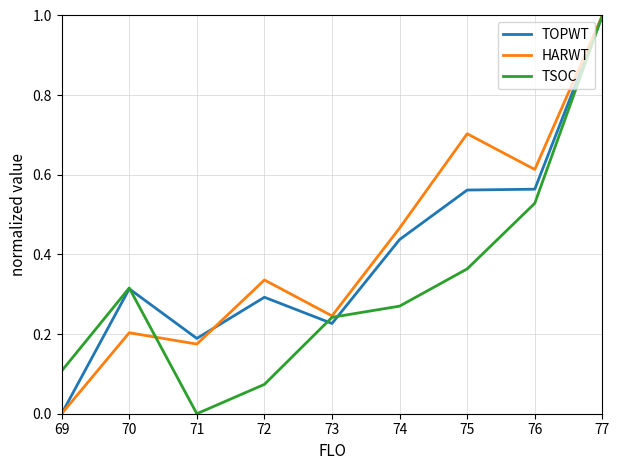

True or false: TSOC has a value of 0.5 at 71.

False